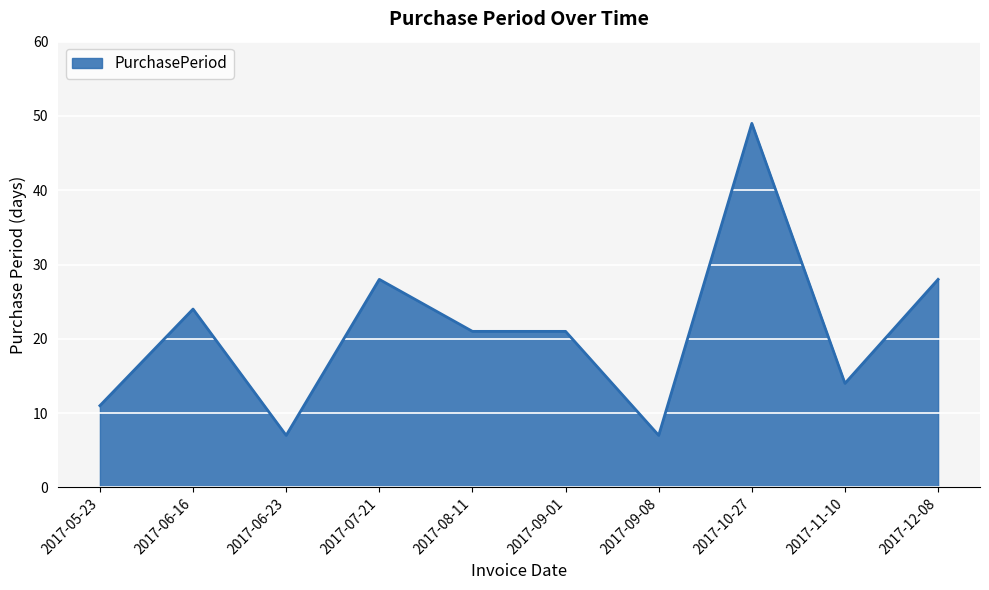

Is it true that the value at 2017-07-21 is 37?

False